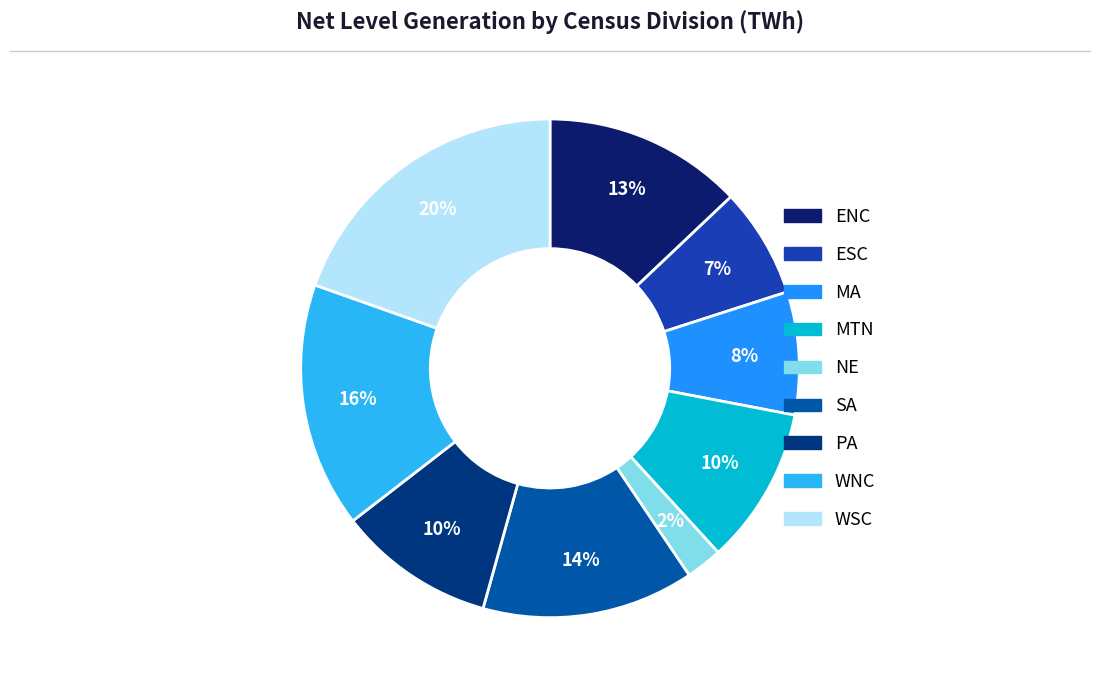

Is it true that WNC is 6% of the pie?

False